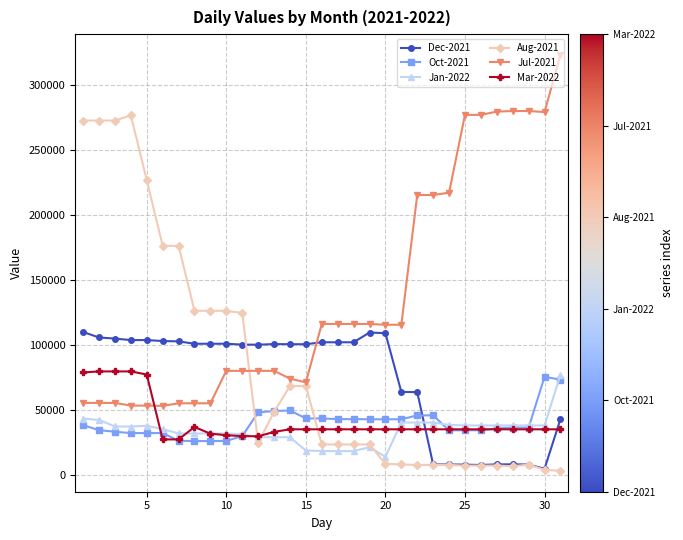

True or false: Mar-2022 and Aug-2021 cross at least once.

True